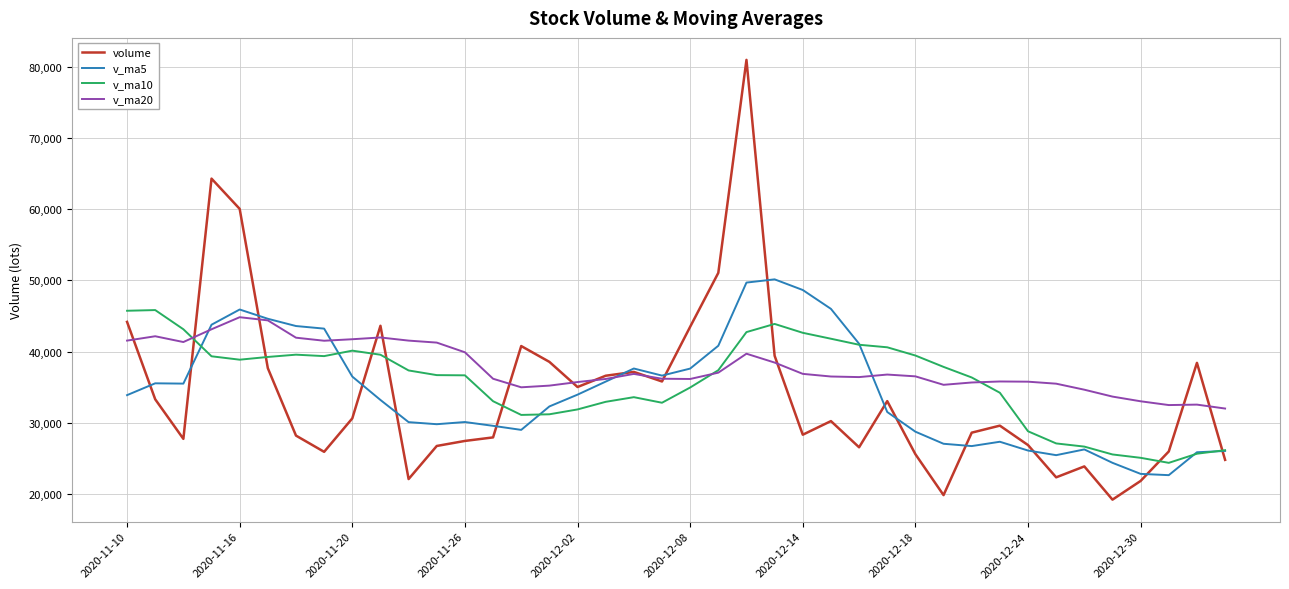

Which series has the widest spread of values?

volume